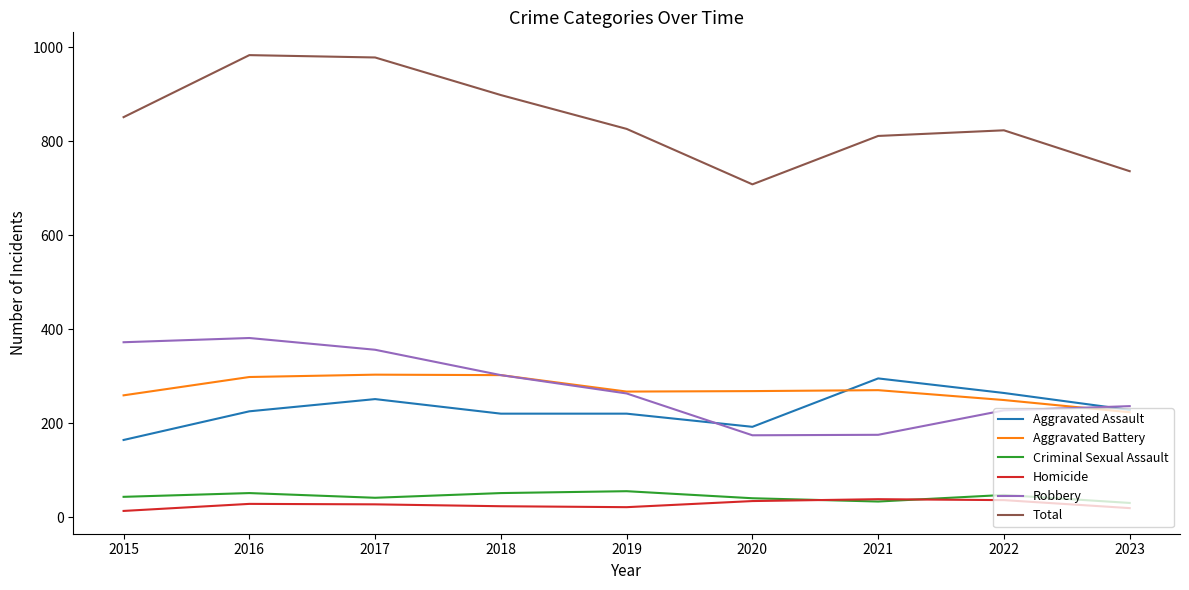

How many interior local peaks does the Robbery series have?

1